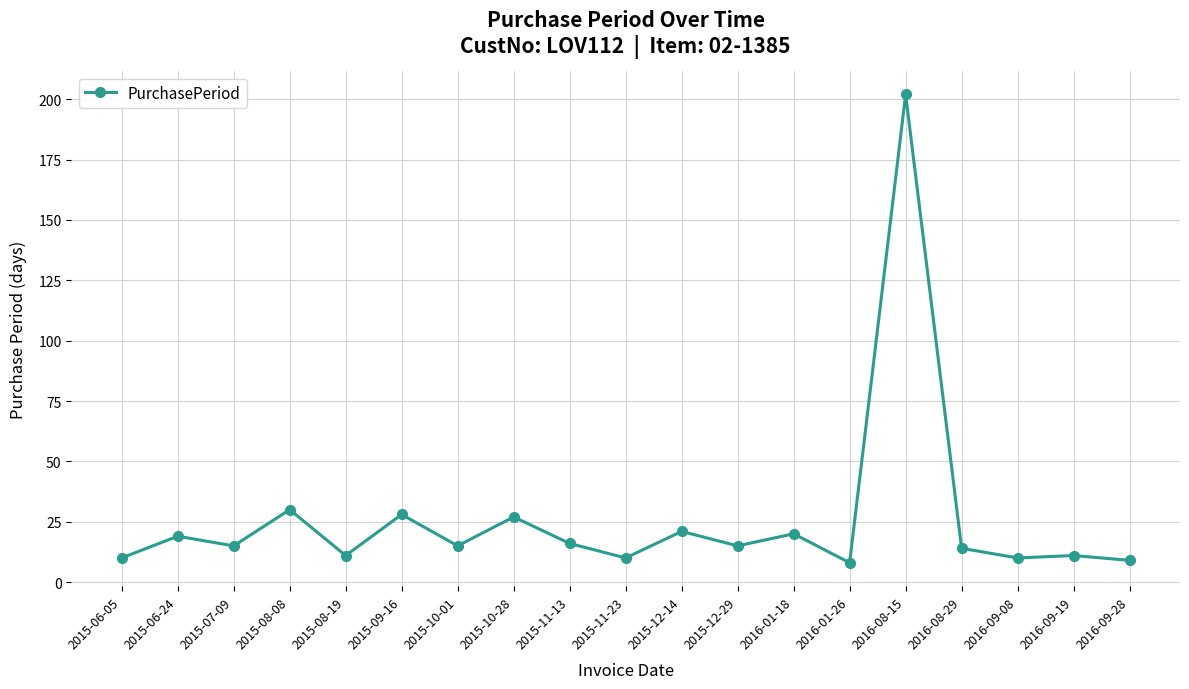

What is the label of the 3rd point from the right?

2016-09-08